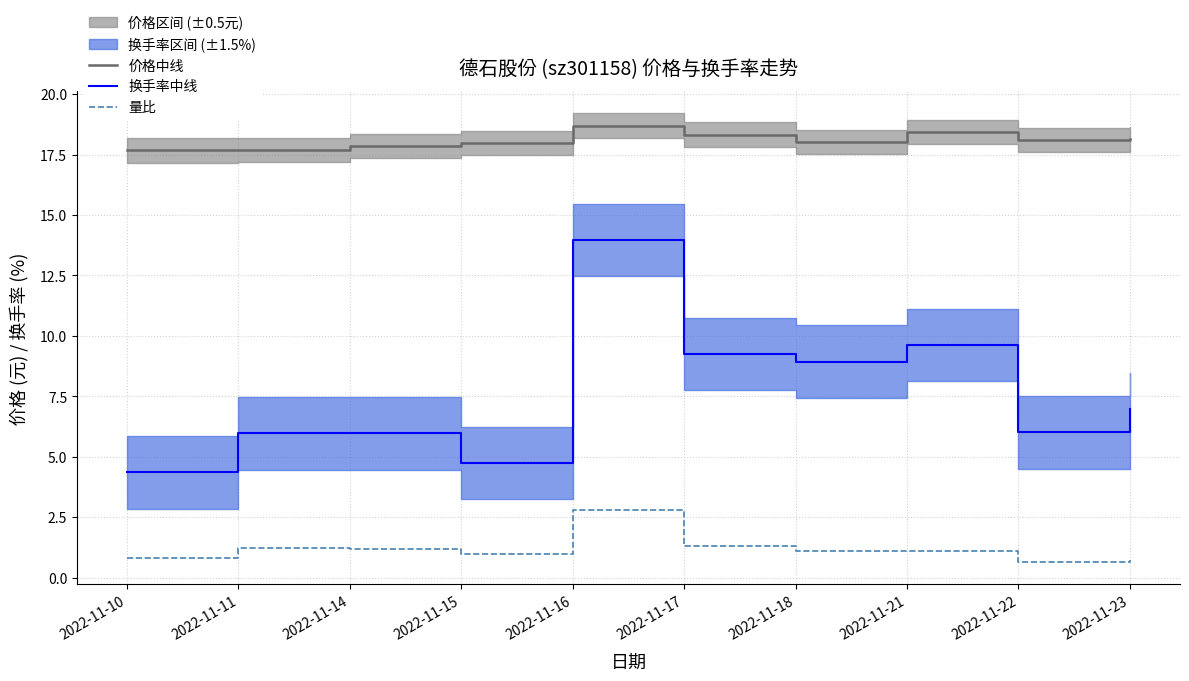

How many values in the 价格中线 series are below 18?

4